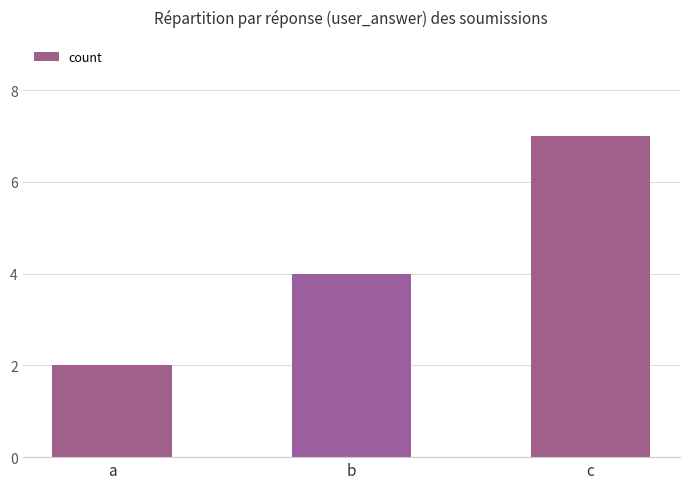

Which category has the highest value across all series?

c